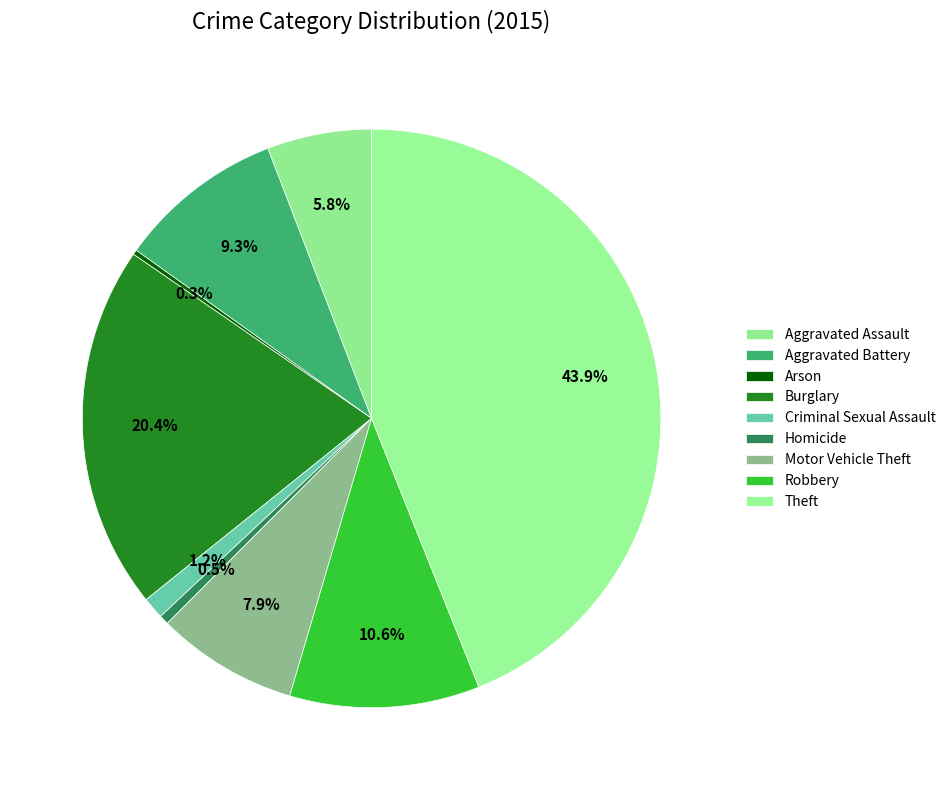

Is there a majority slice in this chart?

No